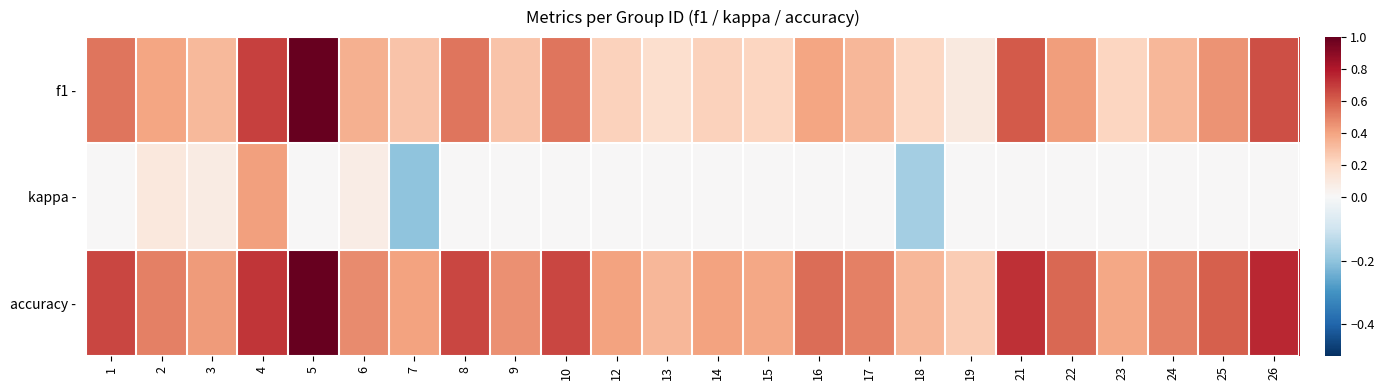

Reading right to left, list all the values displayed in this chart.

f1 -: 26=0.6	25=0.5	24=0.3	23=0.2	22=0.4	21=0.6	19=0.1	18=0.2	17=0.3	16=0.4	15=0.2	14=0.2	13=0.2	12=0.2	10=0.5	9=0.3	8=0.5	7=0.3	6=0.4	5=1.0	4=0.7	3=0.3	2=0.4	1=0.5
kappa -: 26=0.0	25=0.0	24=0.0	23=0.0	22=0.0	21=0.0	19=0.0	18=-0.2	17=0.0	16=0.0	15=0.0	14=0.0	13=0.0	12=0.0	10=0.0	9=0.0	8=0.0	7=-0.2	6=0.1	5=0.0	4=0.4	3=0.1	2=0.1	1=0.0
accuracy -: 26=0.8	25=0.6	24=0.5	23=0.4	22=0.6	21=0.7	19=0.2	18=0.3	17=0.5	16=0.6	15=0.4	14=0.4	13=0.3	12=0.4	10=0.7	9=0.5	8=0.7	7=0.4	6=0.5	5=1.0	4=0.7	3=0.4	2=0.5	1=0.7